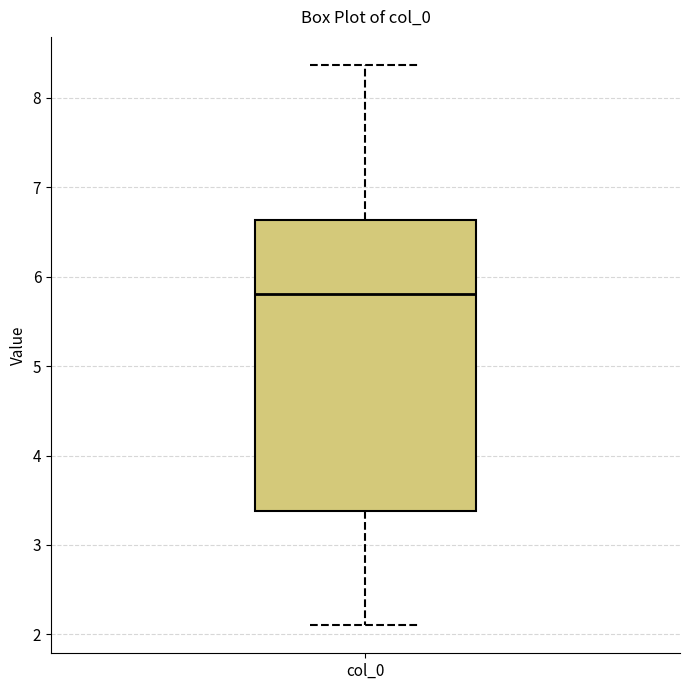

Where is the upper edge of the box for col_0 on the y-axis? The values are not printed on the chart, so give them approximately, as read against the axis.

6.6